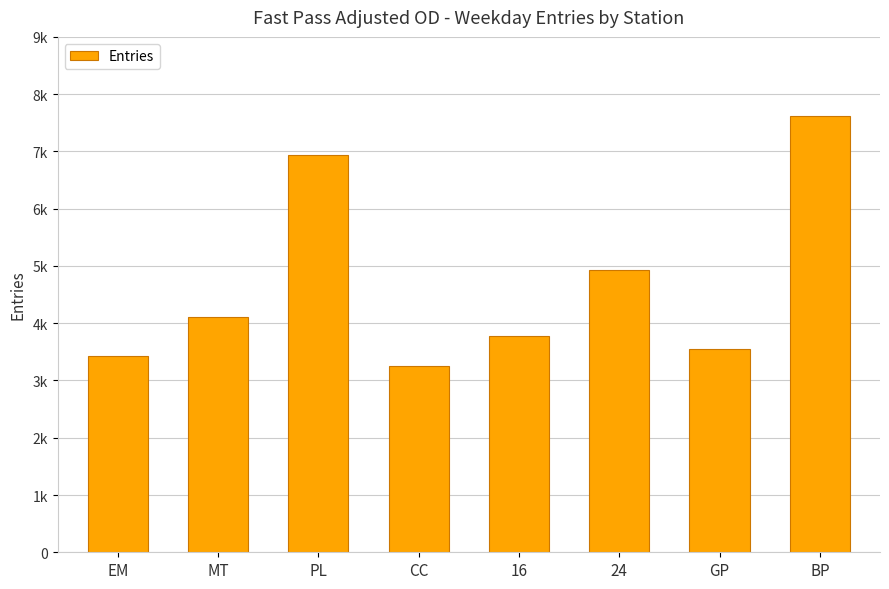

Where does the data first go above 4105?

MT